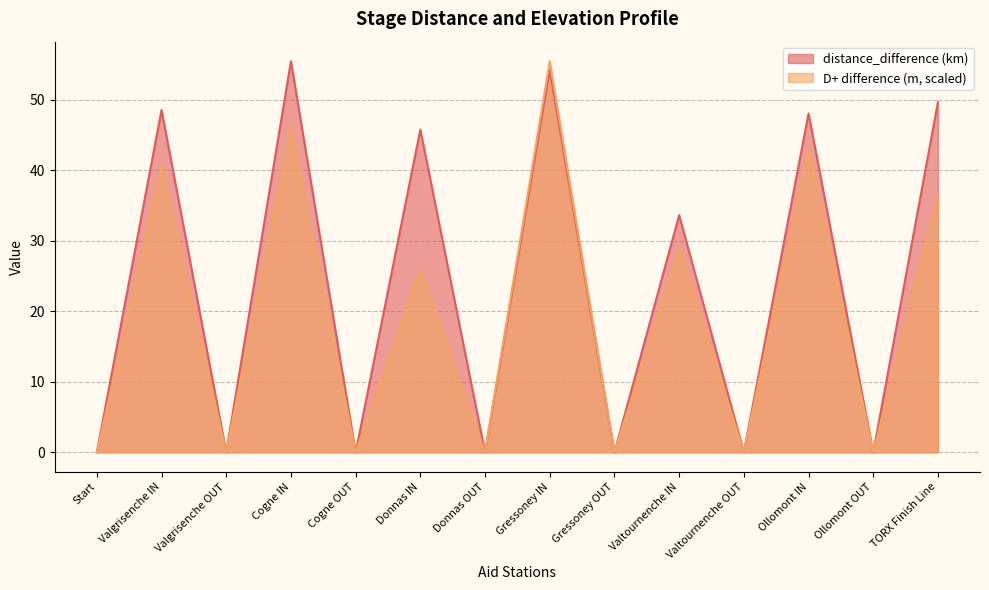

What is the sum of all distance_difference (km) values?

335.3